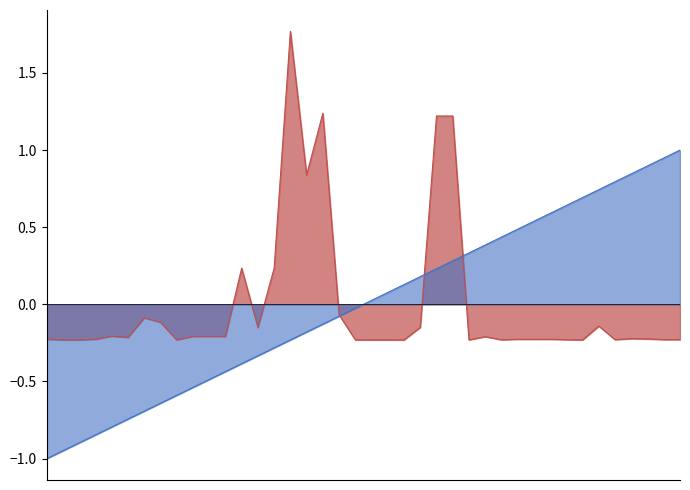

What is the smallest value displayed?

-1.0